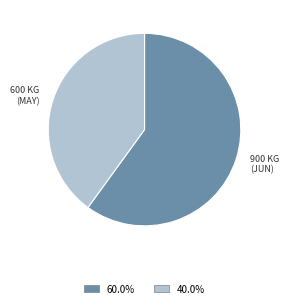

Does any single category account for the majority?

Yes